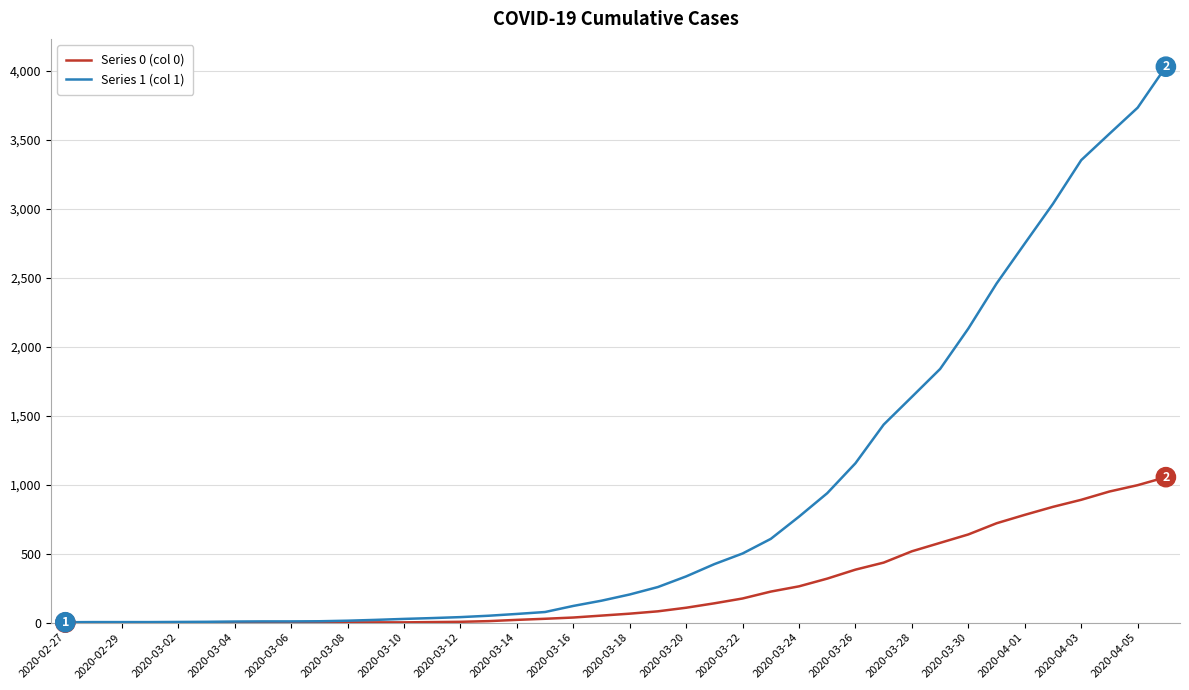

What is the average value of the Series 1 (col 1) series?

895